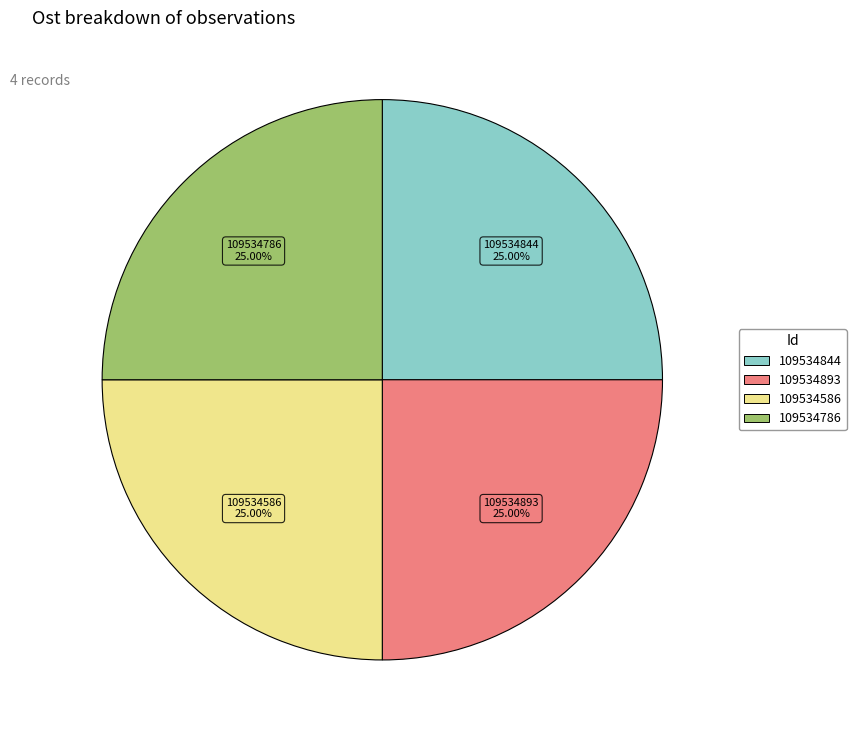

To the nearest percent, what is the combined percentage of 109534586 and 109534893?

50%